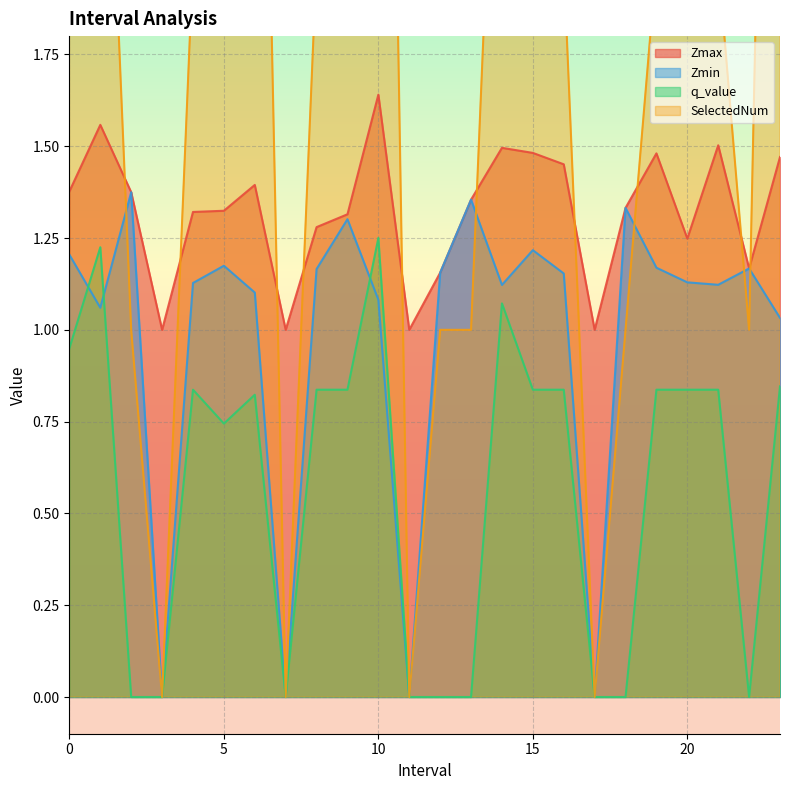

Which series has the widest spread of values?

SelectedNum